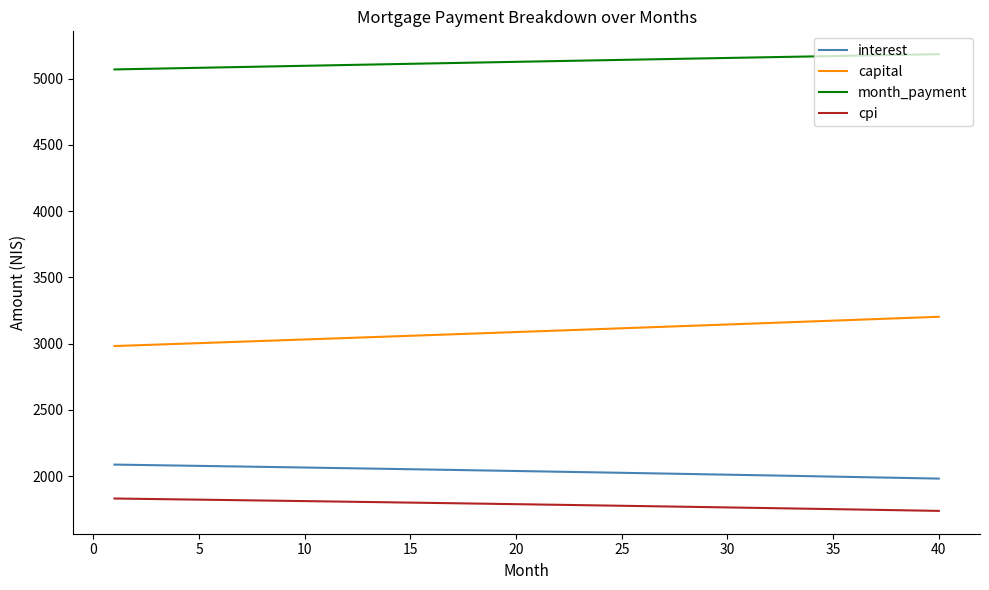

How many lines are shown in the chart?

4